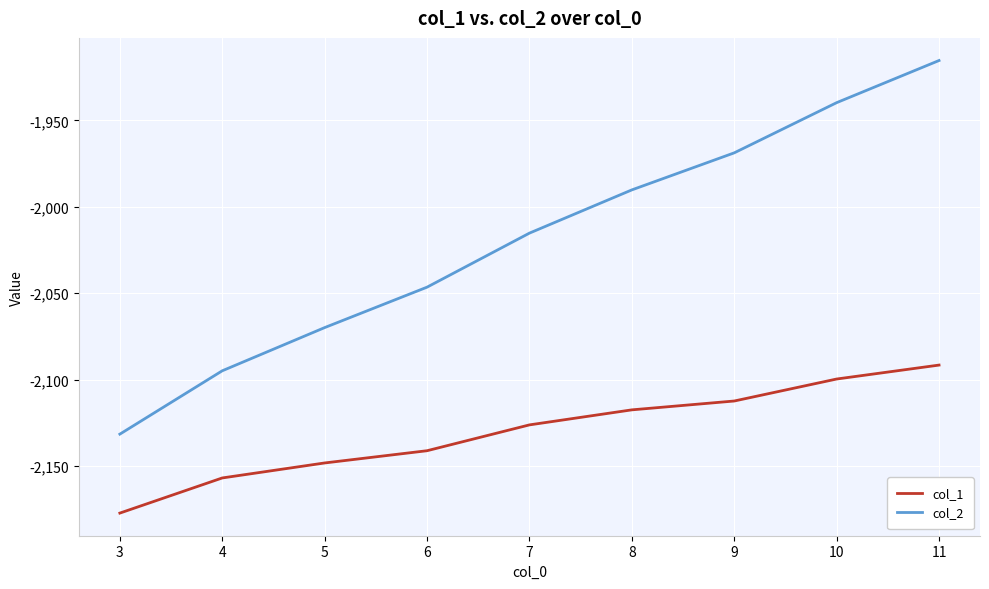

What is the lowest value of the col_1 series?

-2177.2